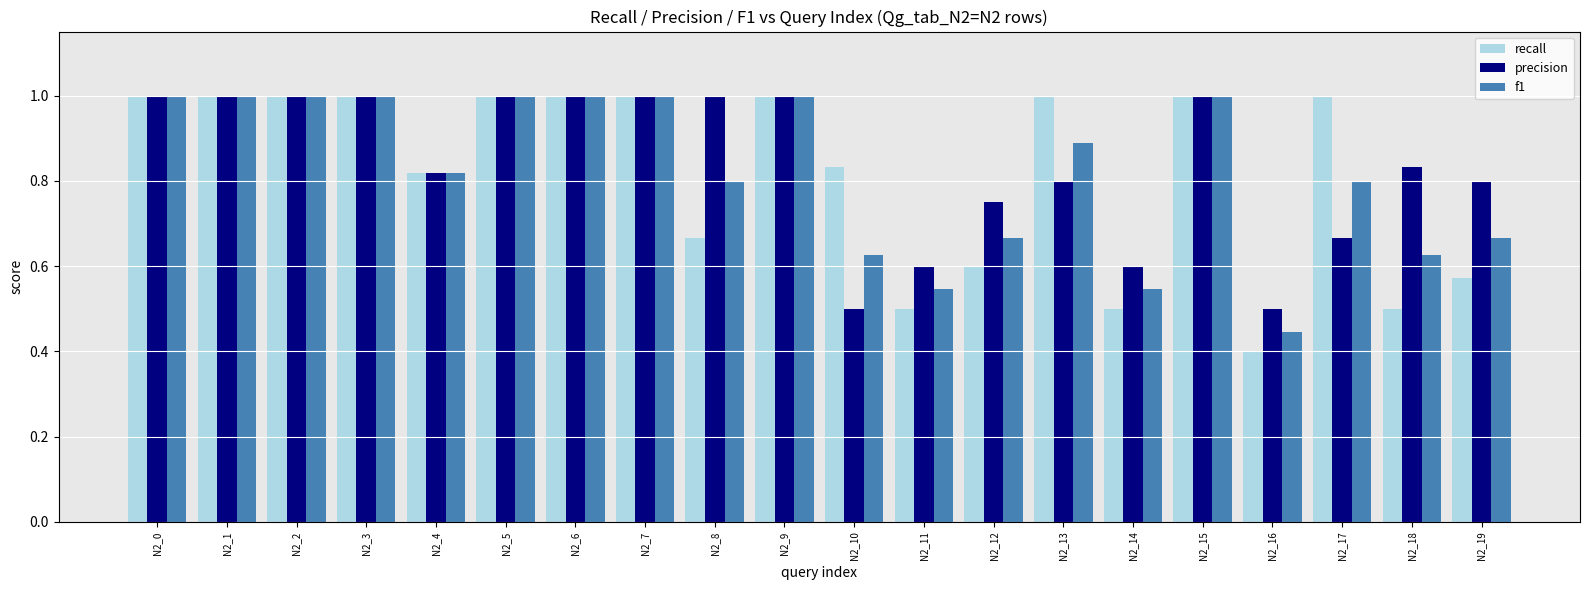

What are all the series names shown in the legend?

recall, precision, f1